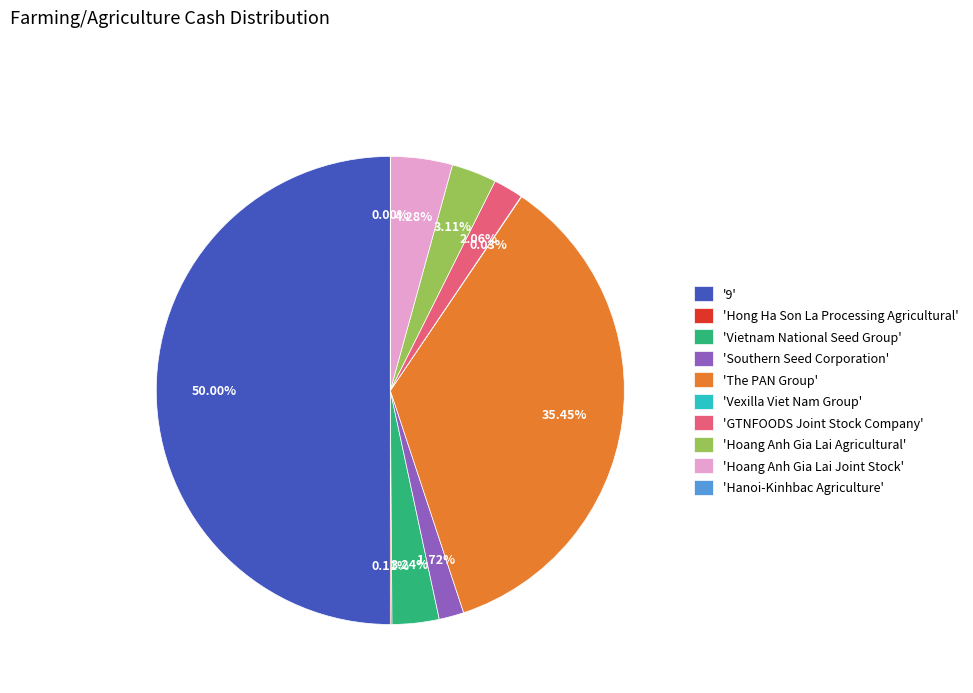

Is 'Southern Seed Corporation' the majority of the pie?

No